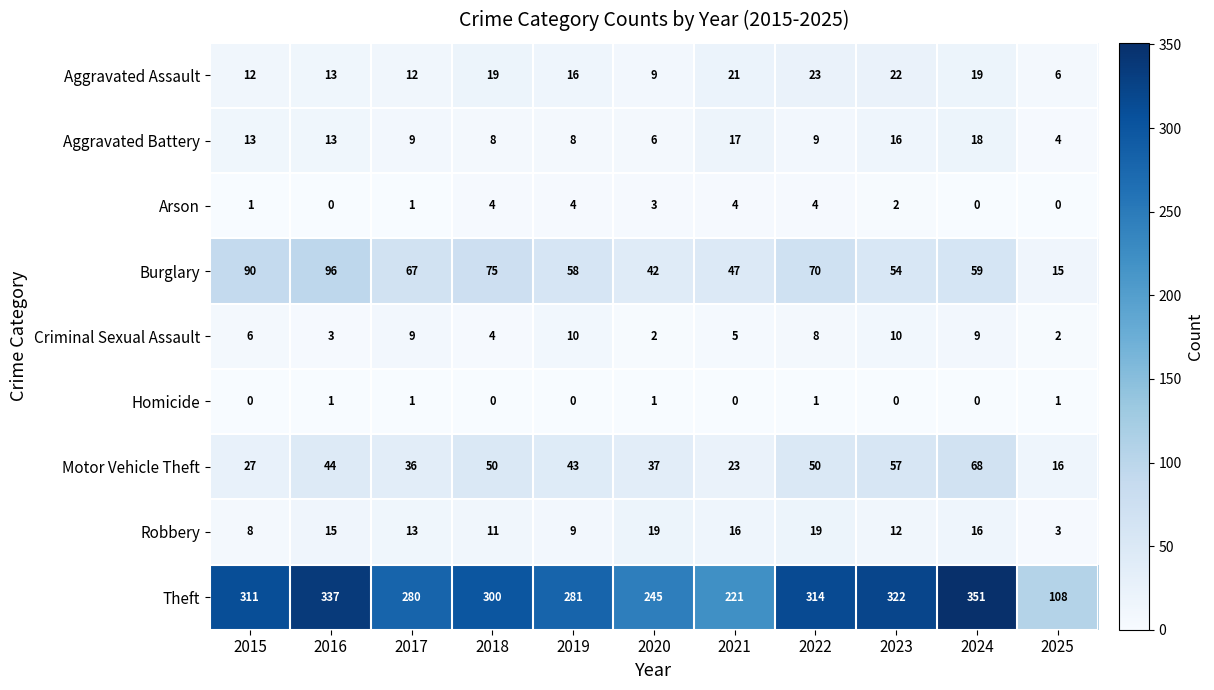

What is the maximum value for Criminal Sexual Assault?

10